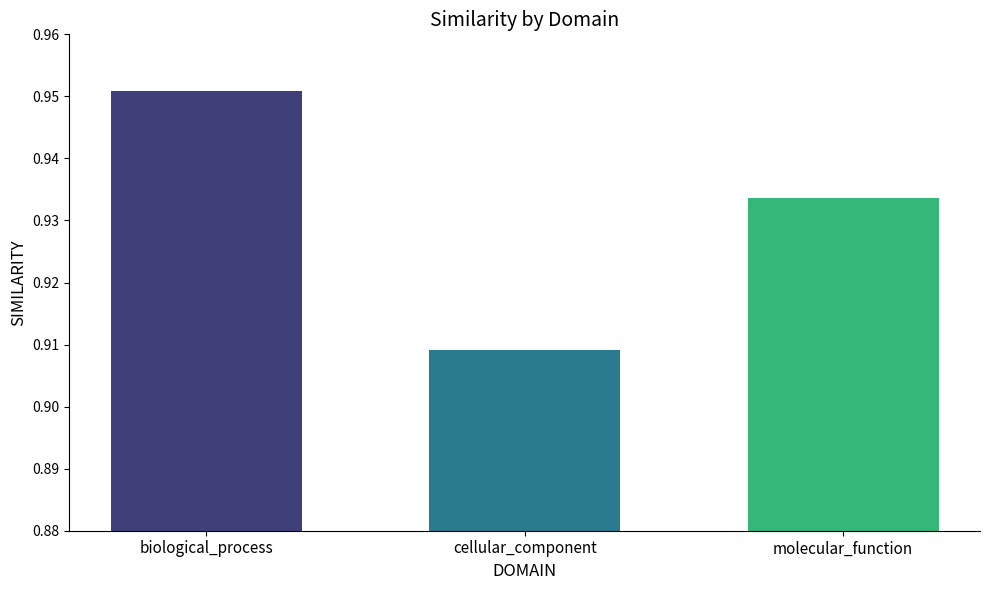

What is the label of the 3rd bar from the right?

biological_process